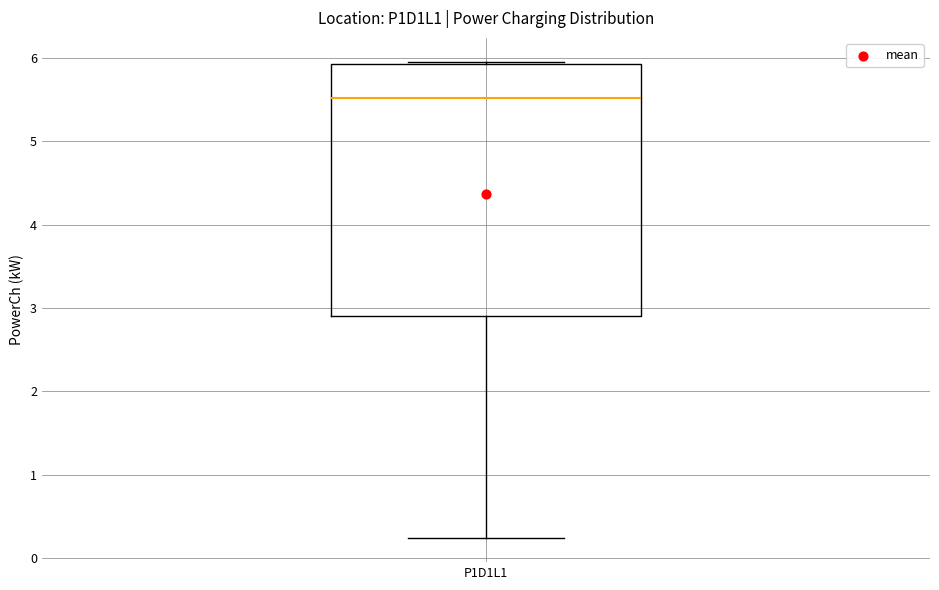

Read this box plot against the y-axis: the position of the median line, the range covered by the box, and the ends of both whiskers. The values are not printed on the chart, so give them approximately, as read against the axis.

median 5.5, box 2.9 to 5.9, whiskers 0.2 to 6.0